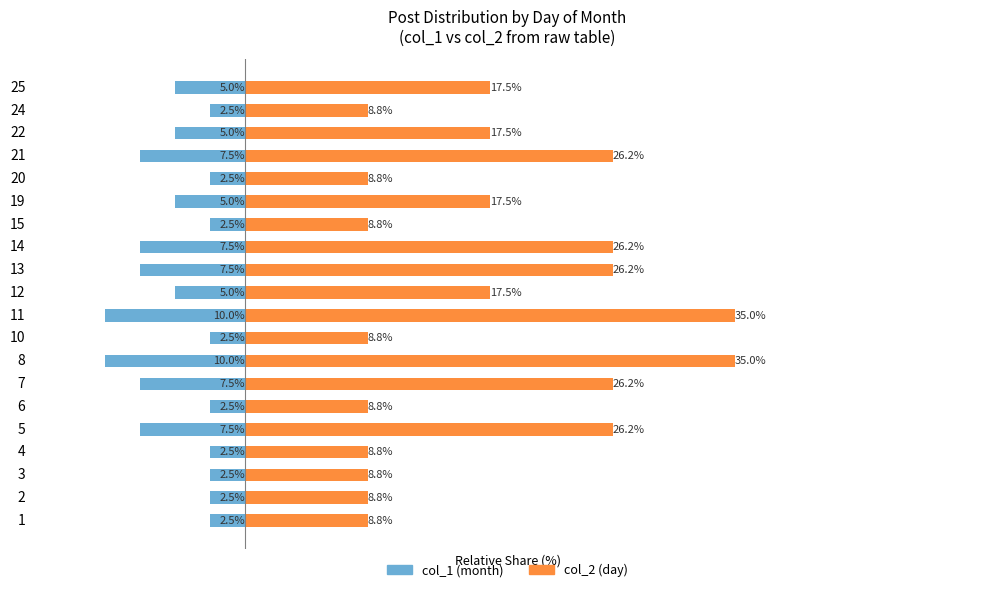

What is the average value of the col_2 (day count) series?

17.5